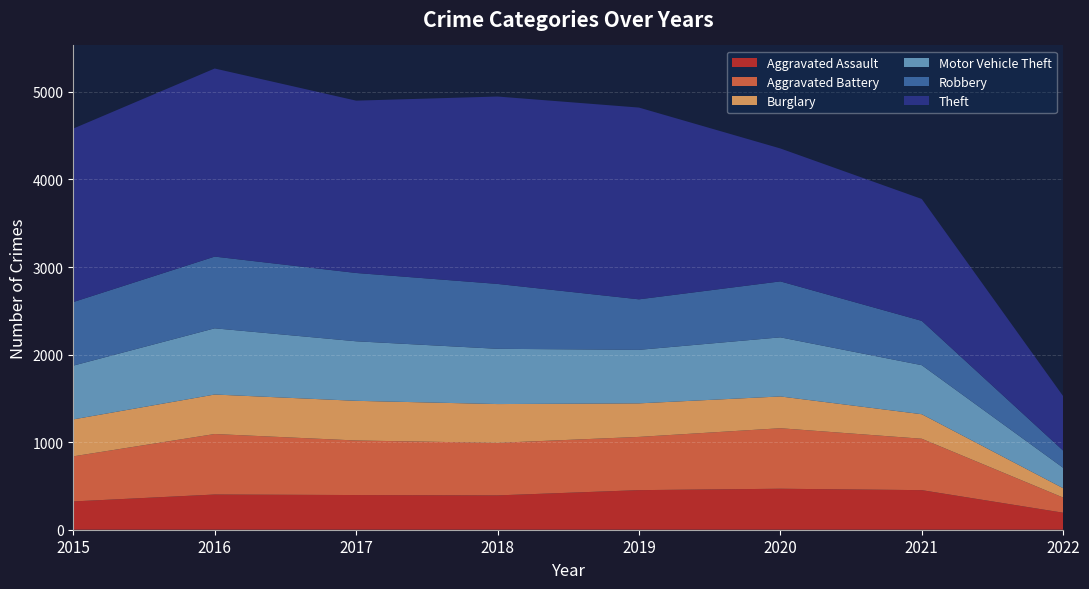

The Robbery series shows 1187 at 2016. True or false?

False